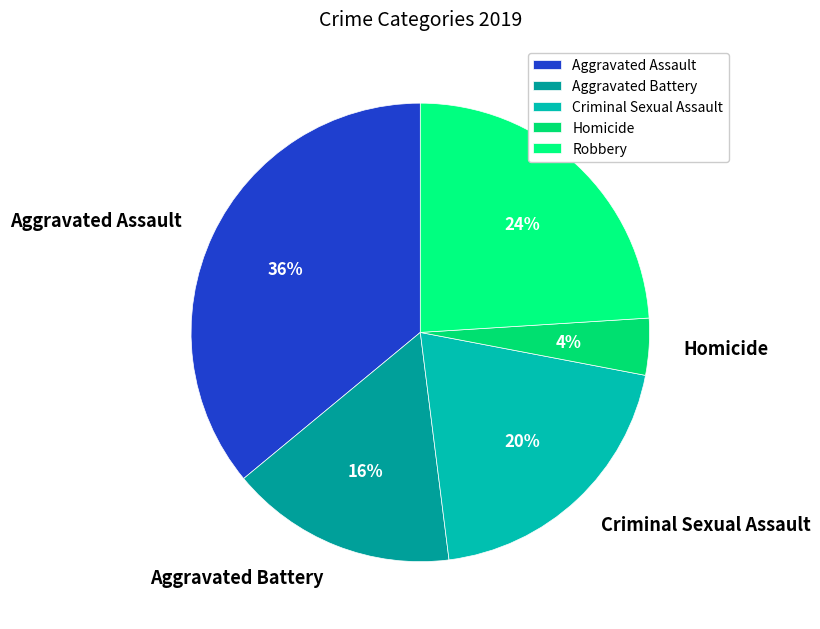

Which slice is the largest?

Aggravated Assault